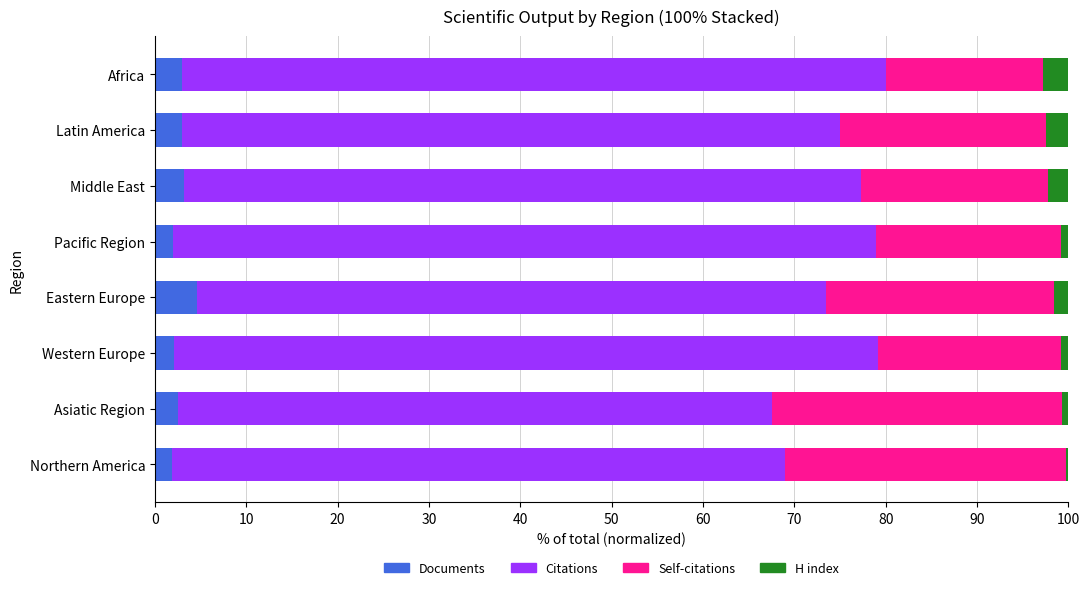

What is the total value across all series at Latin America?

100.0